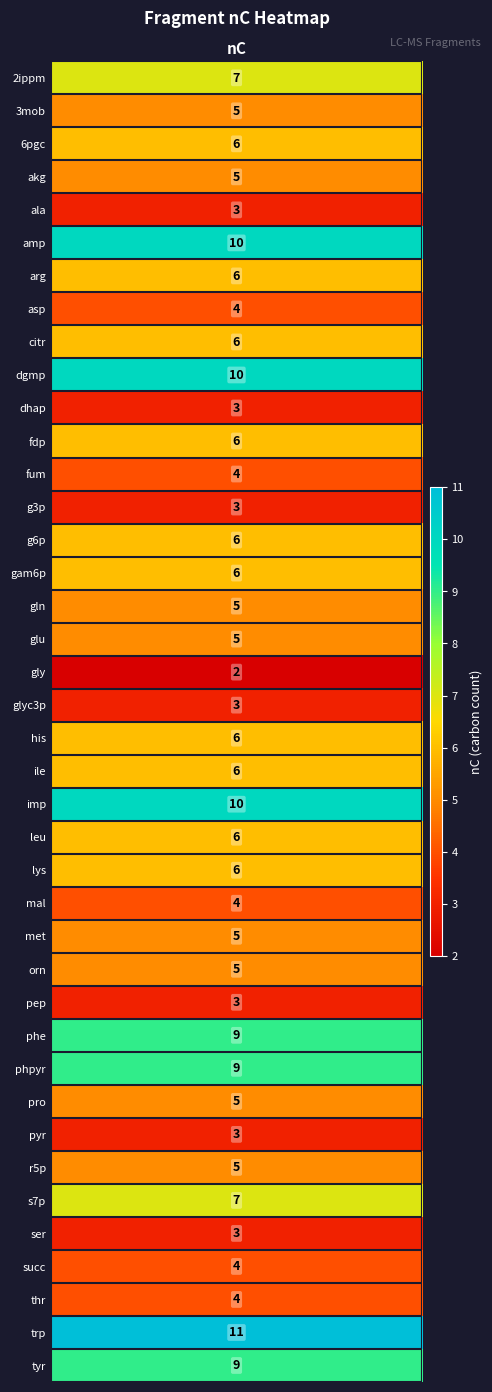

Reading left to right, list all the values displayed in this chart.

7	5	6	5	3	10	6	4	6	10	3	6	4	3	6	6	5	5	2	3	6	6	10	6	6	4	5	5	3	9	9	5	3	5	7	3	4	4	11	9